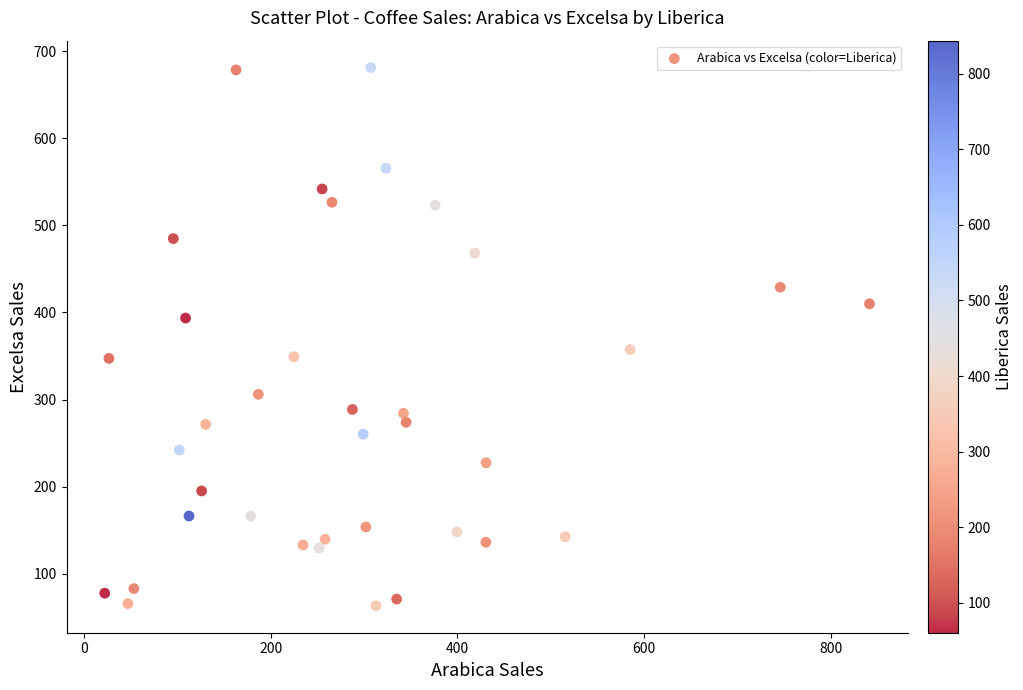

What is the range of Y values (max minus min)?

617.8